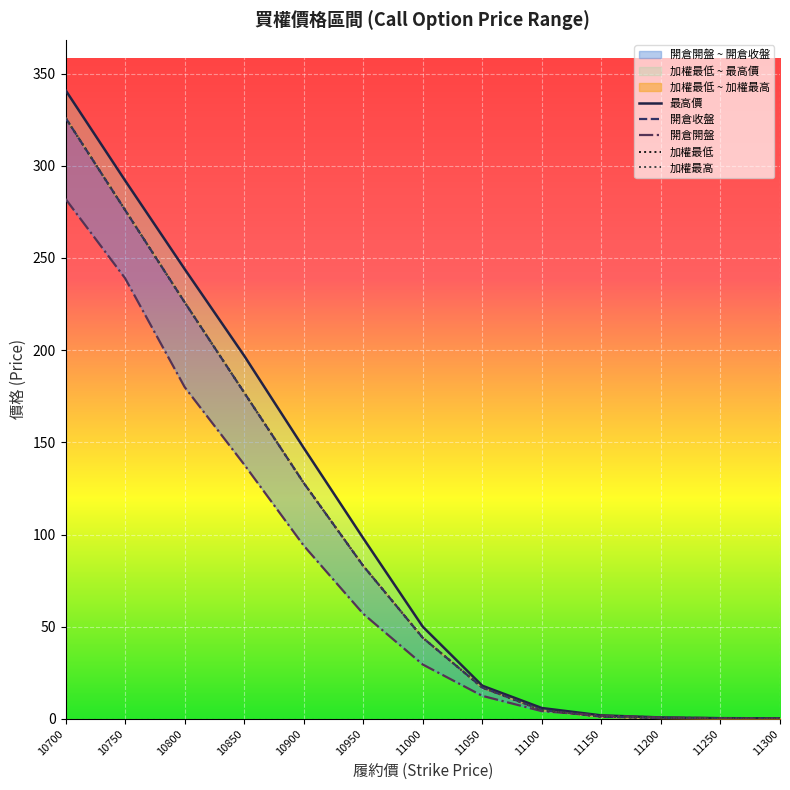

At how many categories does at least one series exceed 271?

2